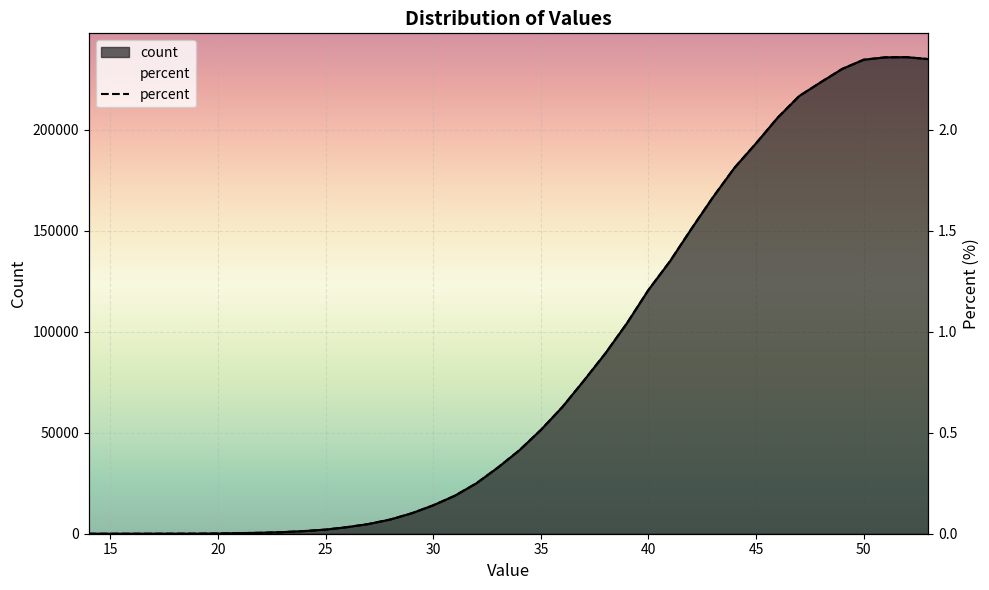

What is the difference between the maximum and minimum values in the percent series?

2.4